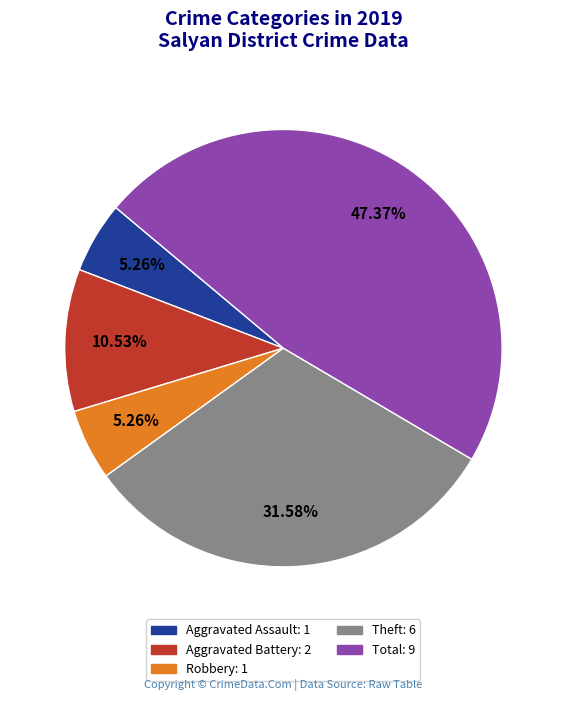

What percentage is the Robbery slice, to the nearest percent?

5%